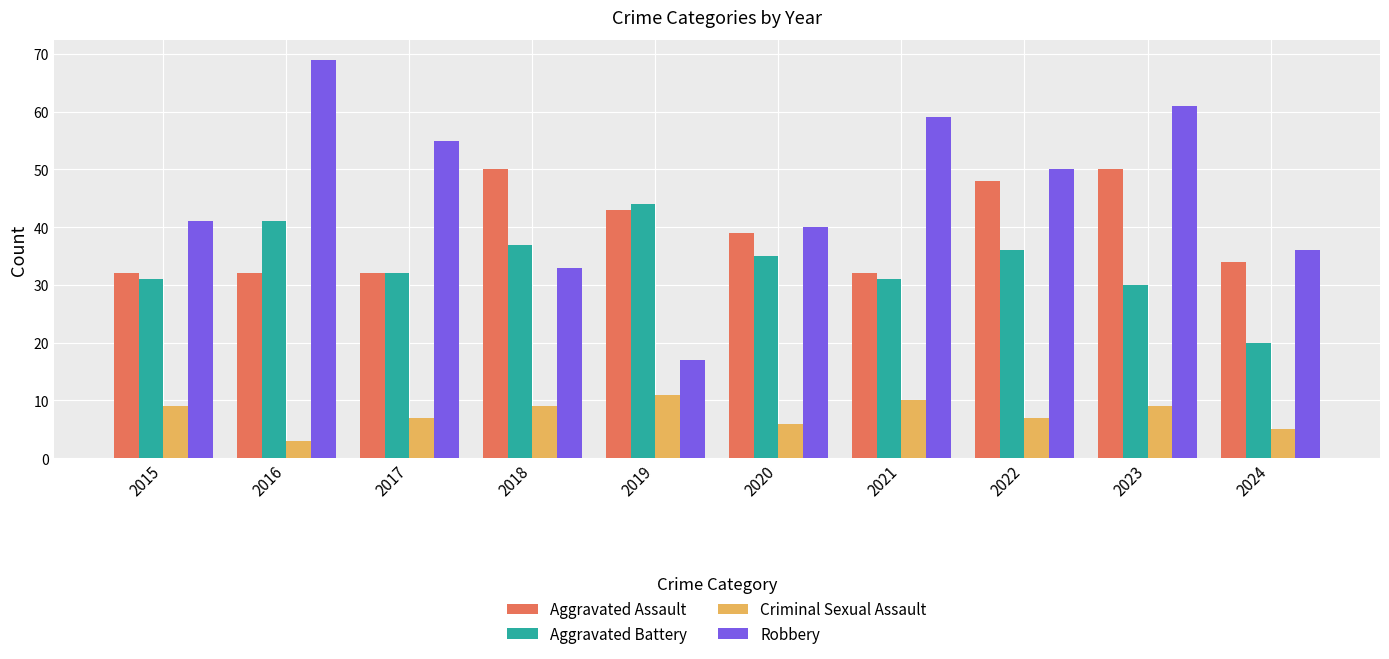

How many values in the Aggravated Assault series are below 39?

5